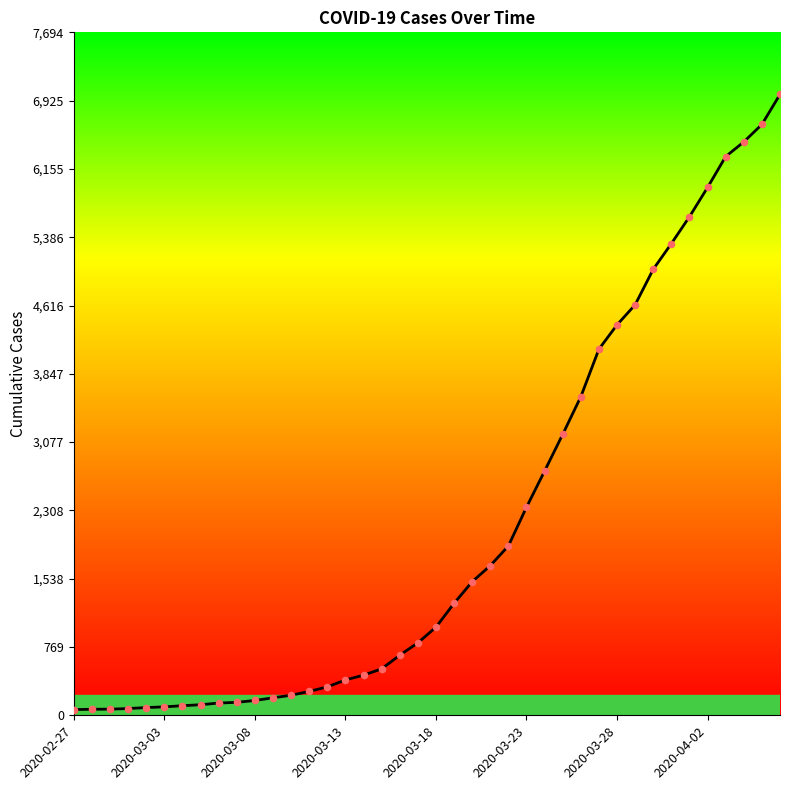

What is the greatest value displayed?

6995